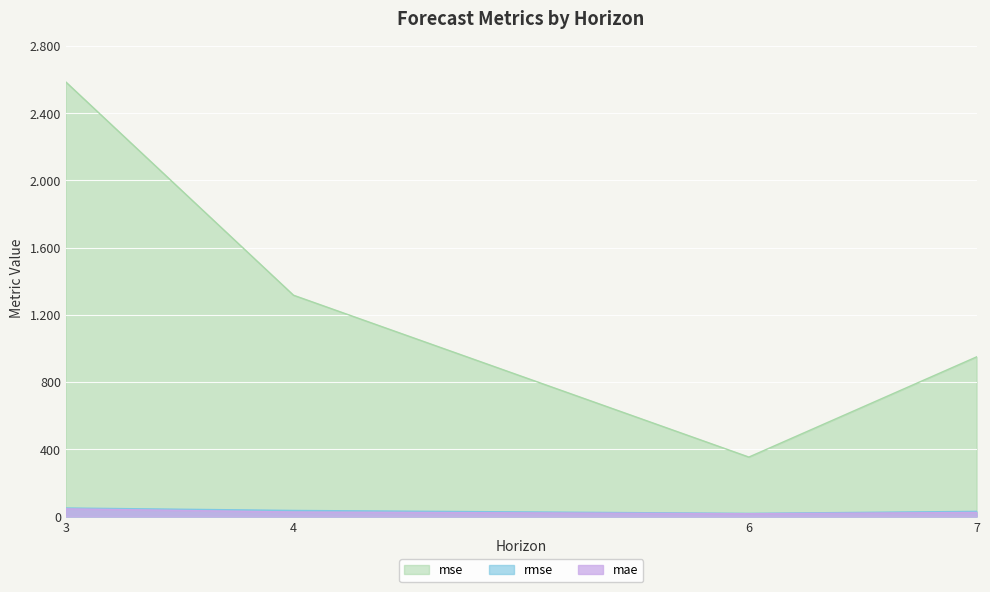

At which label does rmse reach its minimum?

6